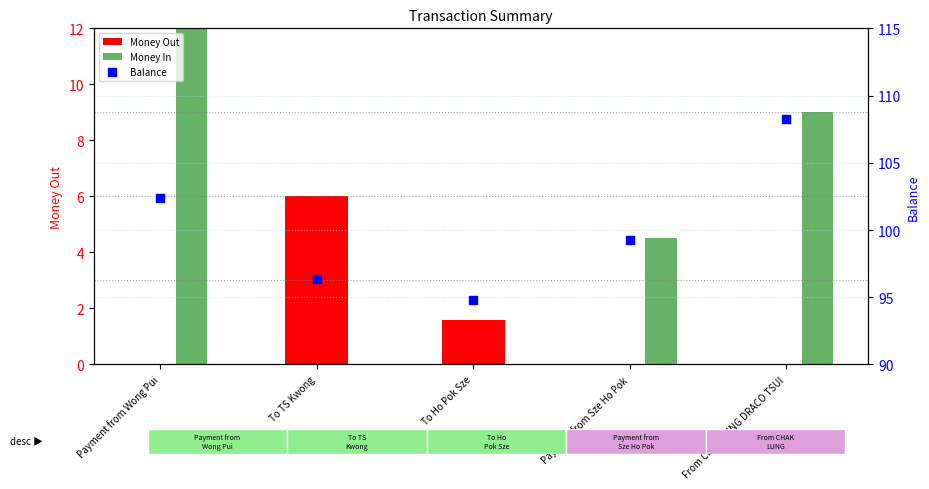

Which series has the largest total across all categories?

Balance